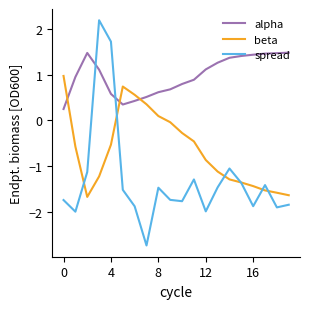

What is the maximum value shown in the chart?

2.2